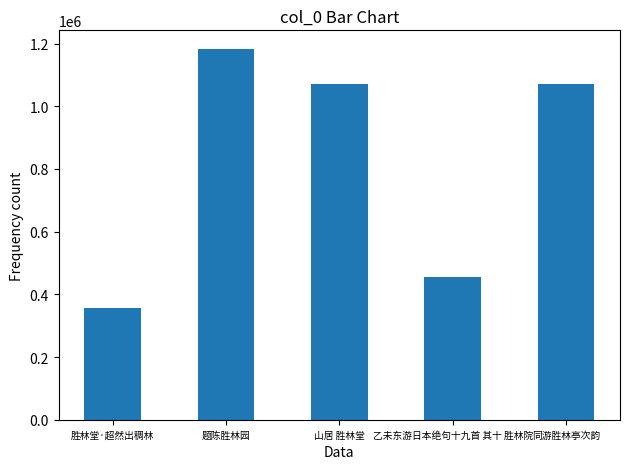

What is the minimum value shown in the chart?

355924